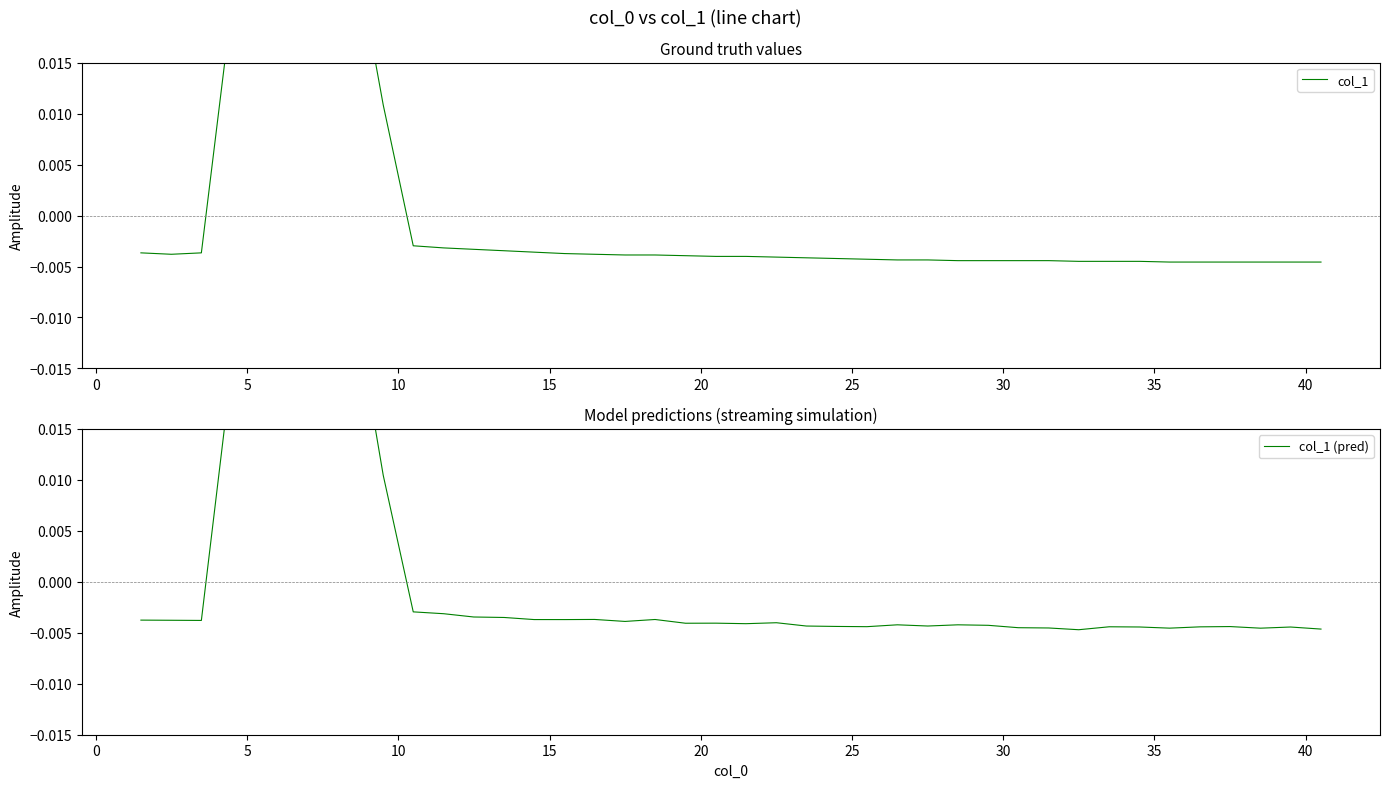

Count the number of data series in this chart.

2